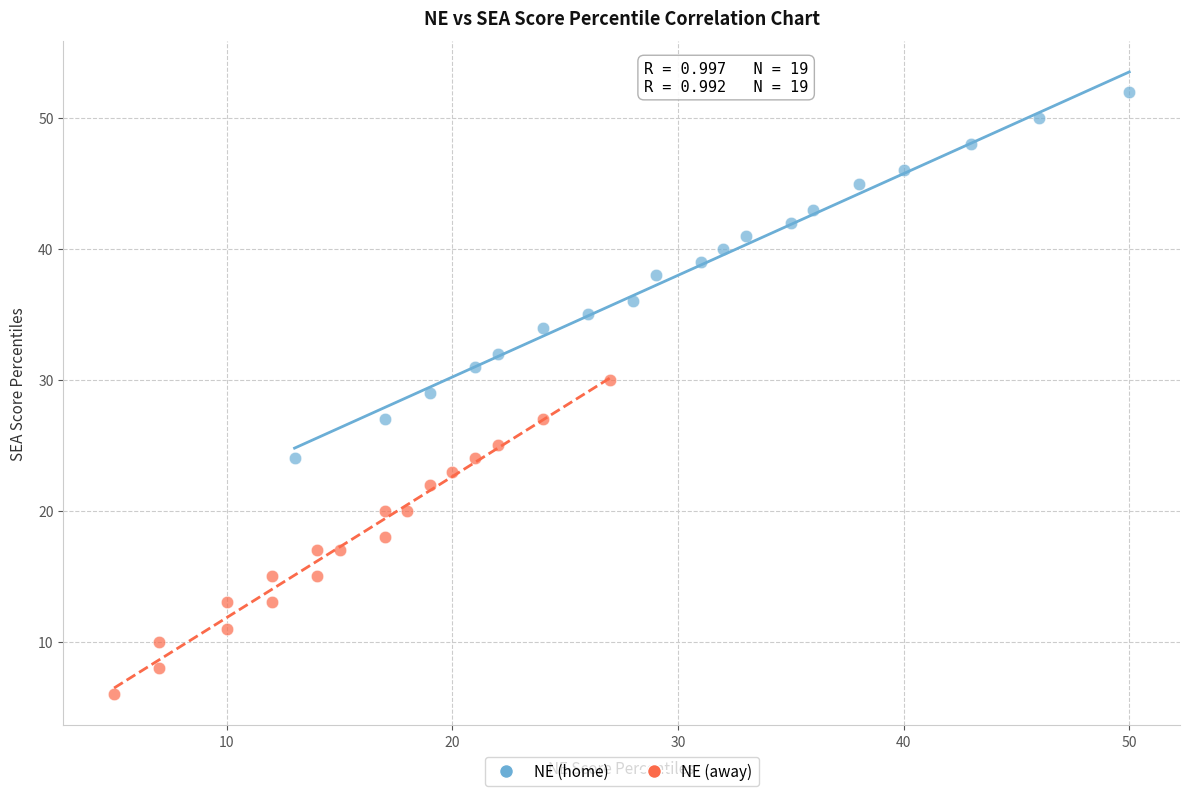

Which series contains the highest Y value?

NE (home)